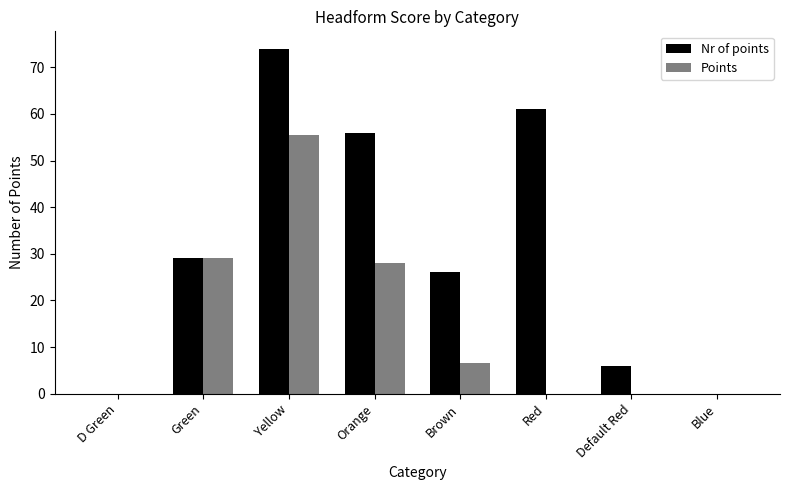

What is the sum of the Nr of points values at Green and Red?

90.0